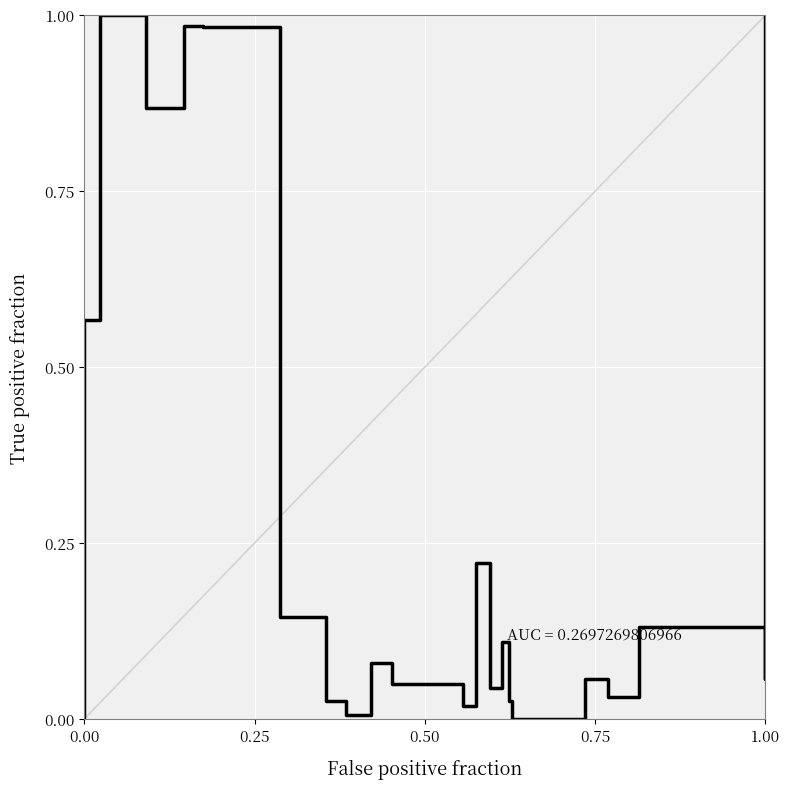

The chart shows a value of 1.4 at 5. True or false?

False